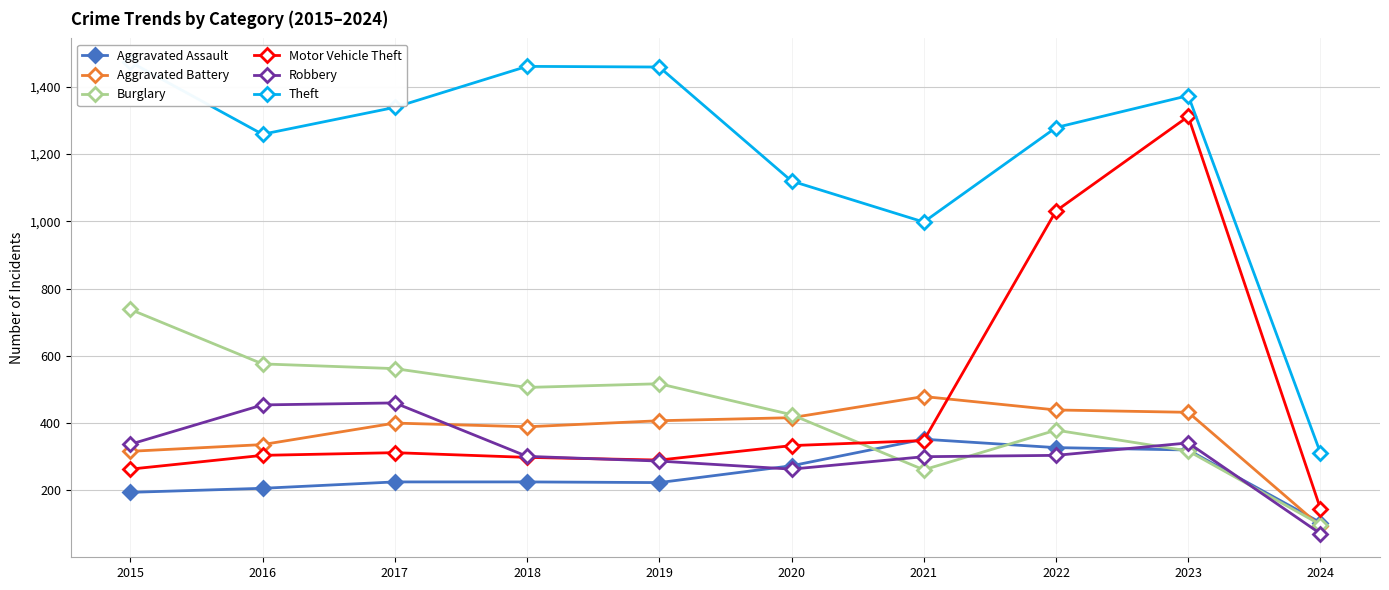

How many lines are shown in the chart?

6